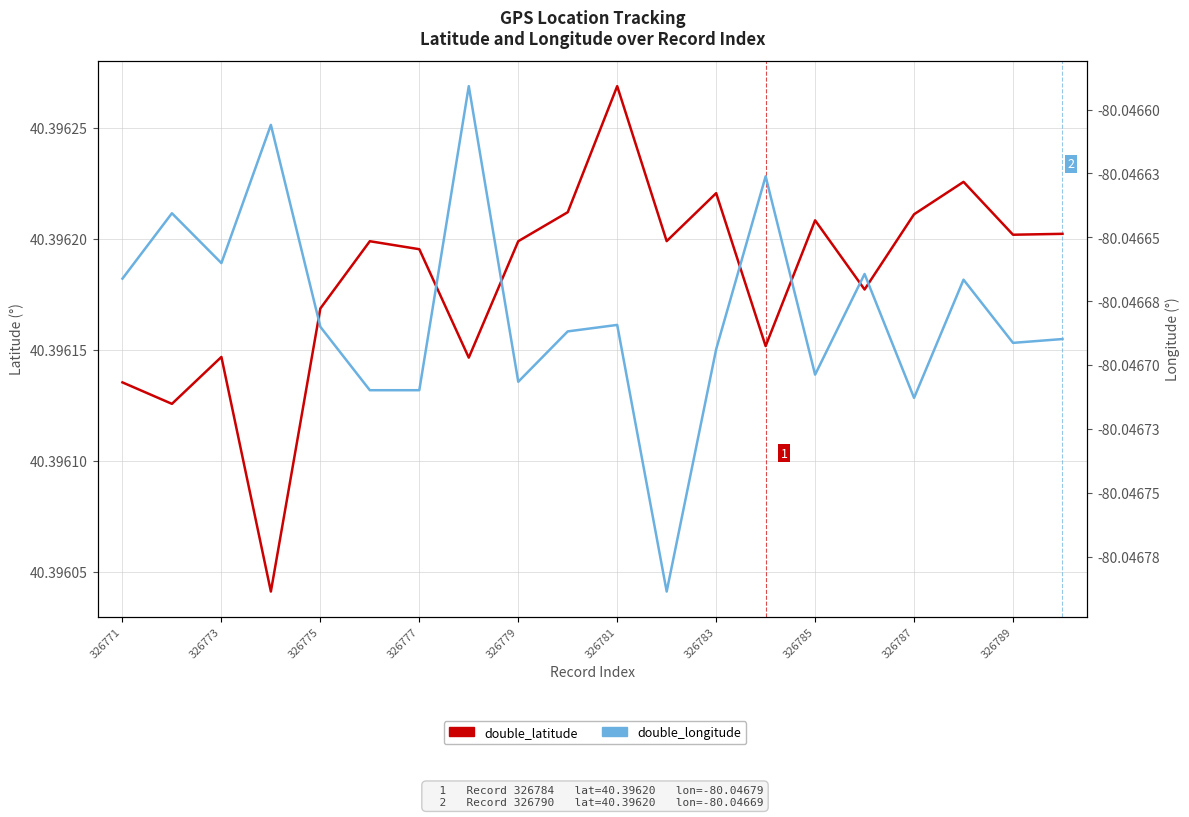

What is the maximum value for double_latitude (deg N)?

40.4